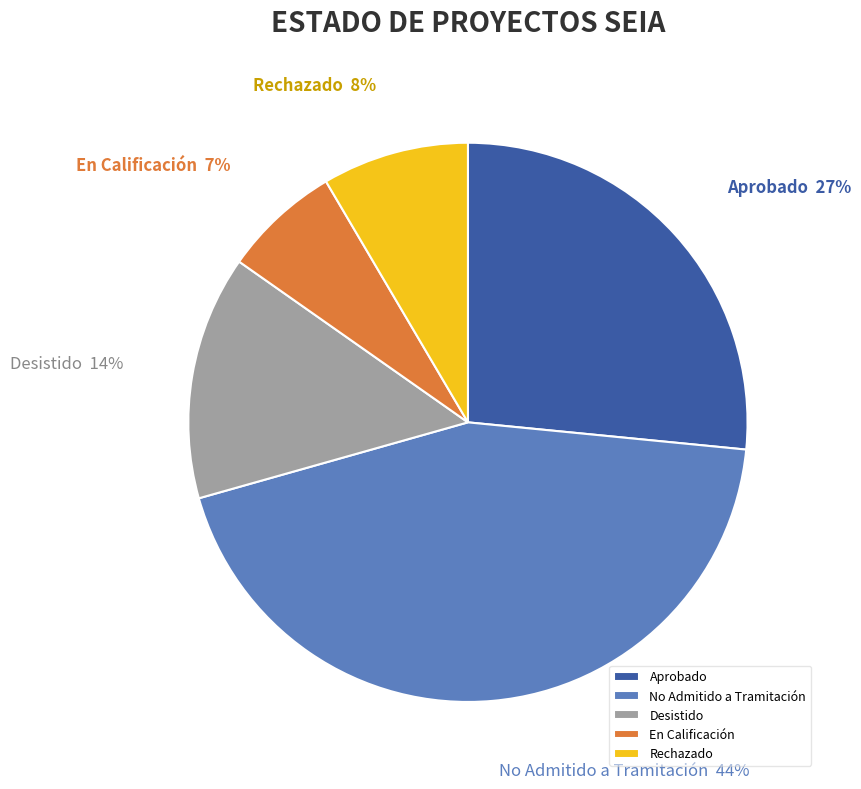

To the nearest percent, what is the difference between the largest and smallest slice percentages?

37%